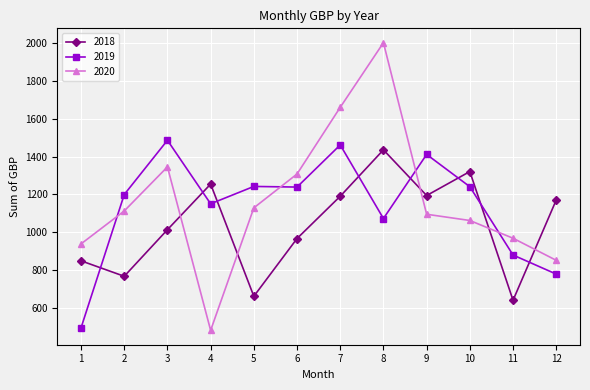

Which series changed the most between 4 and 10?

2020